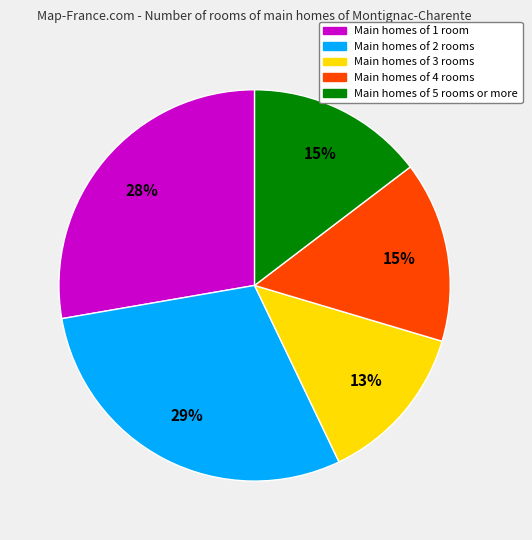

Is there any slice that represents more than half of the pie?

No